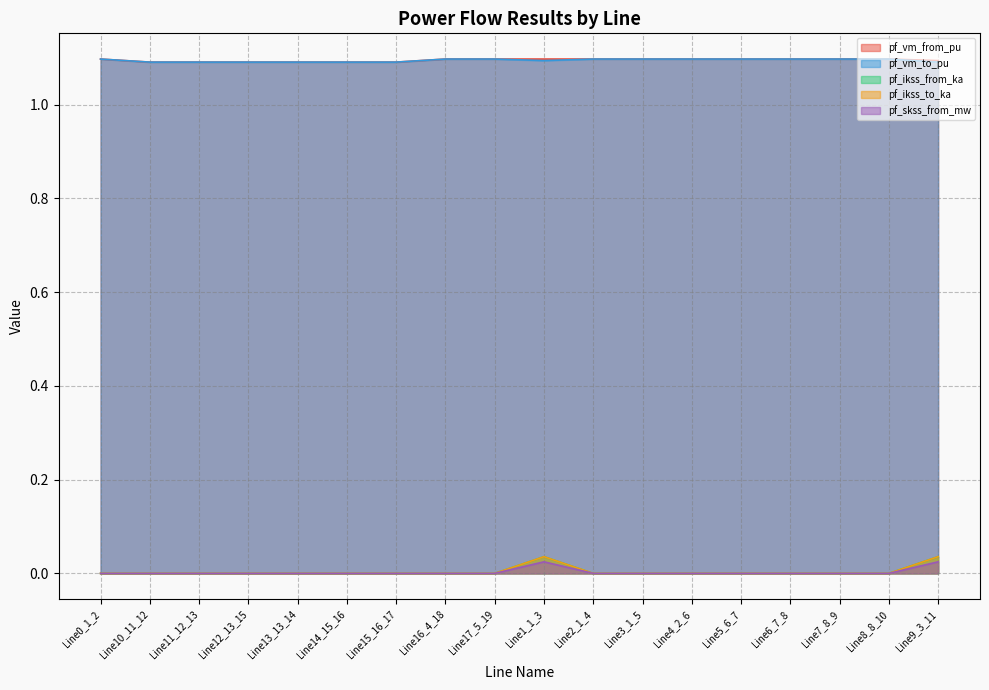

Which series has the widest spread of values?

pf_ikss_from_ka